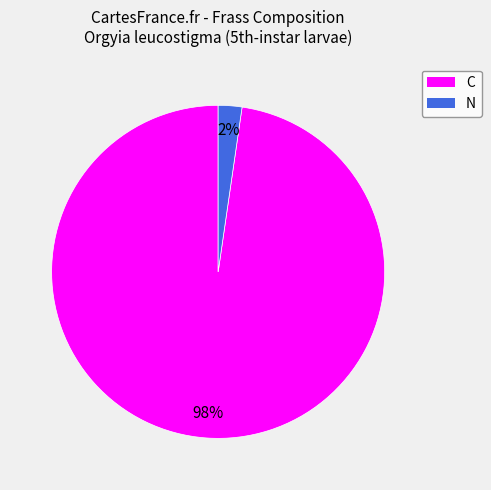

How many slices are in this pie chart?

2